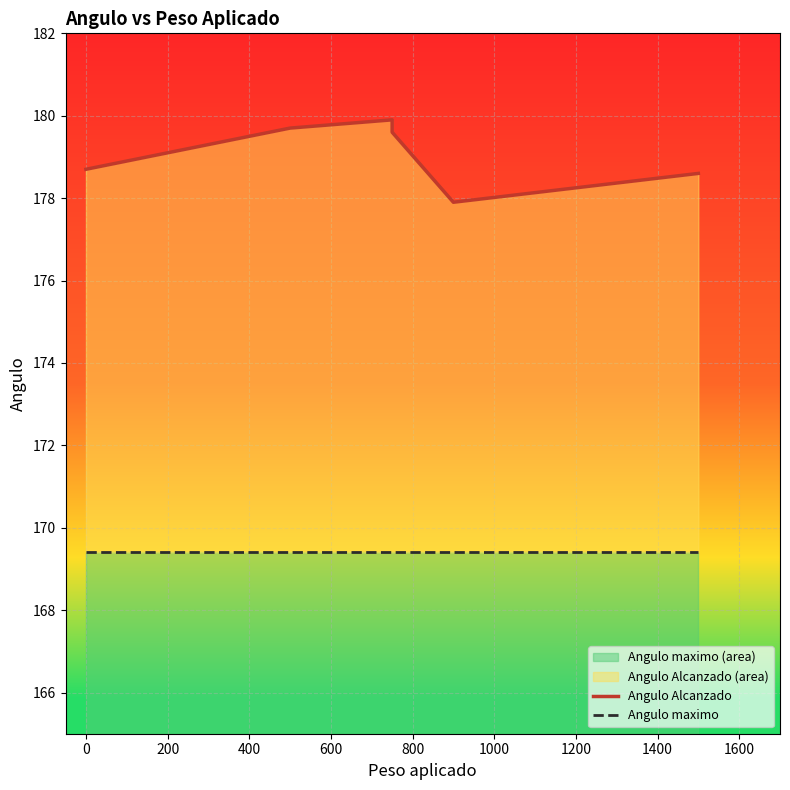

Read the Angulo maximo value at 200.

169.4